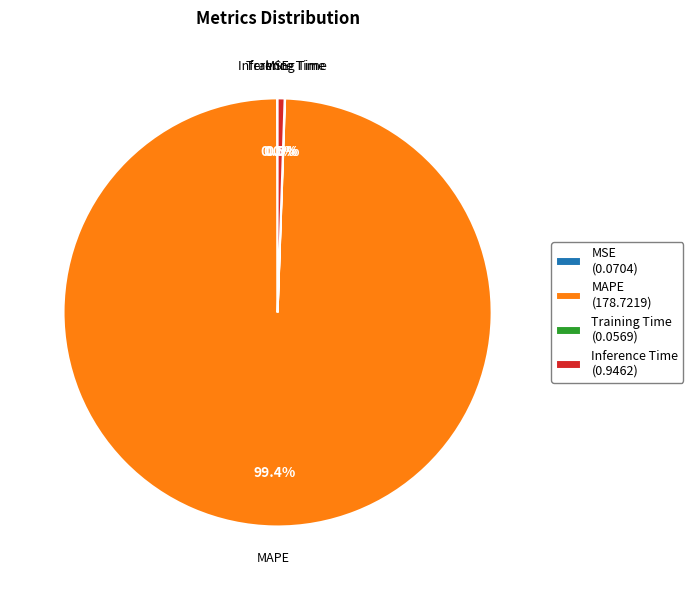

Does MAPE (178.7219) account for over 50% of the chart?

Yes